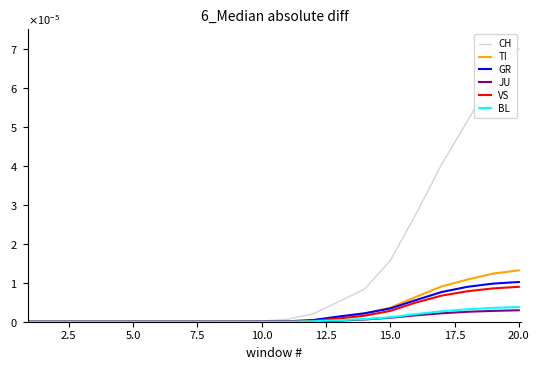

Does the chart have visible grid lines?

No